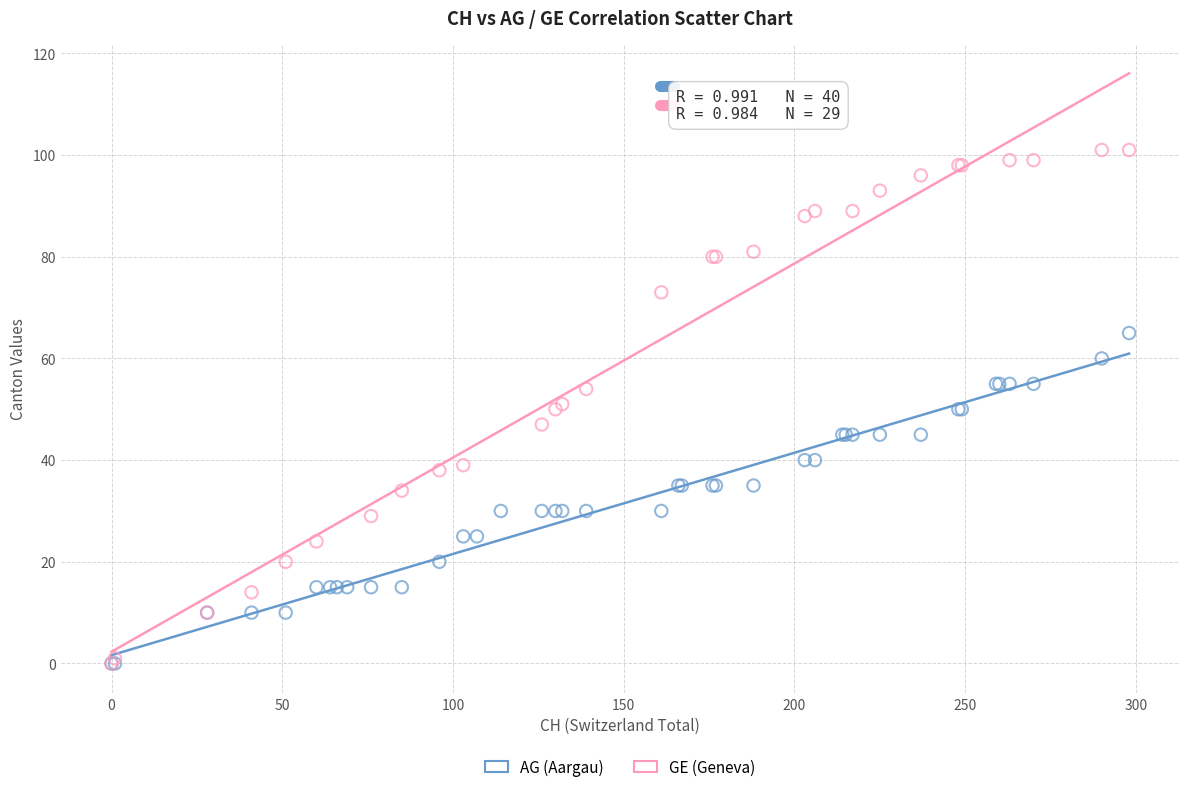

Which series has the largest Y range (max minus min)?

GE (Geneva)